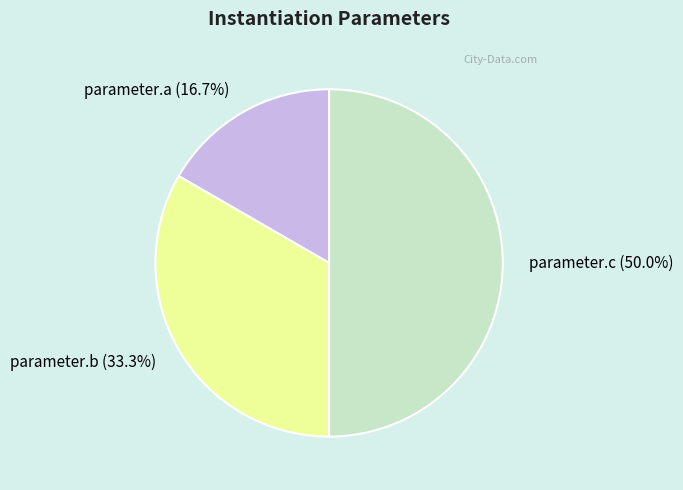

Does parameter.a represent more than half of the total?

No